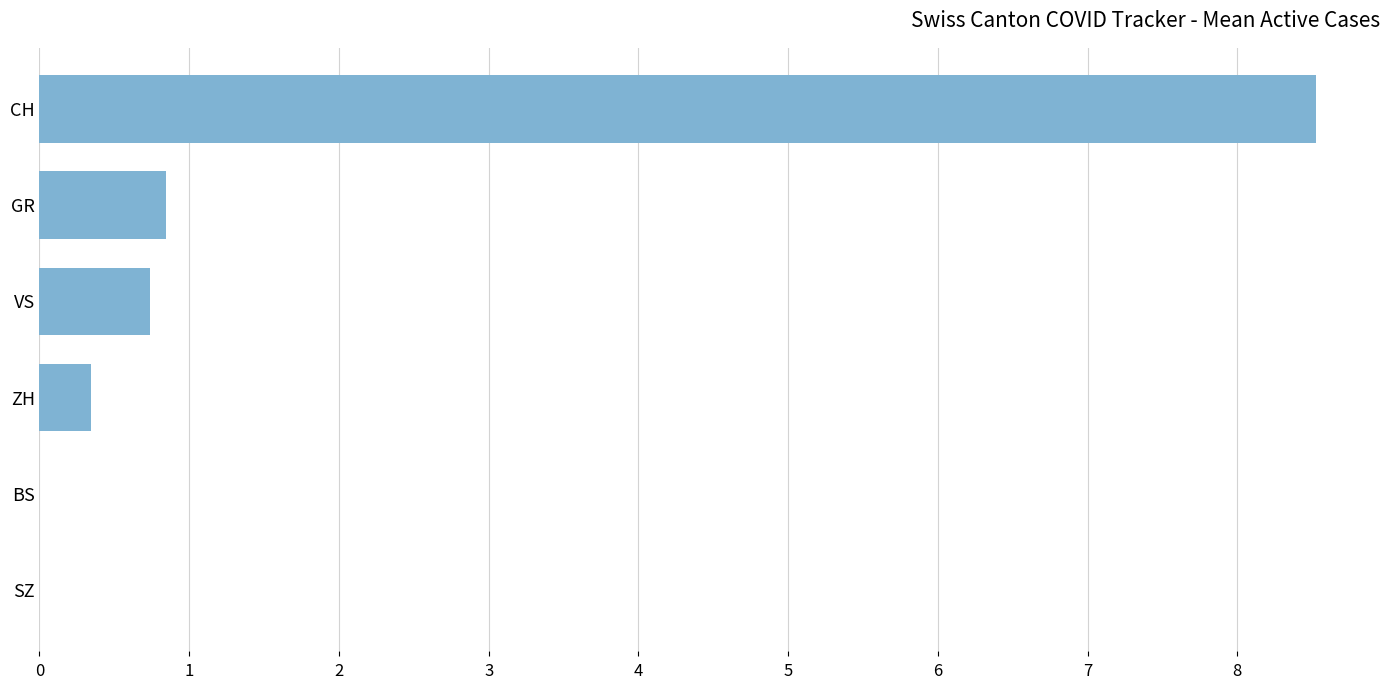

Is it true that the value at VS is 0.2?

False